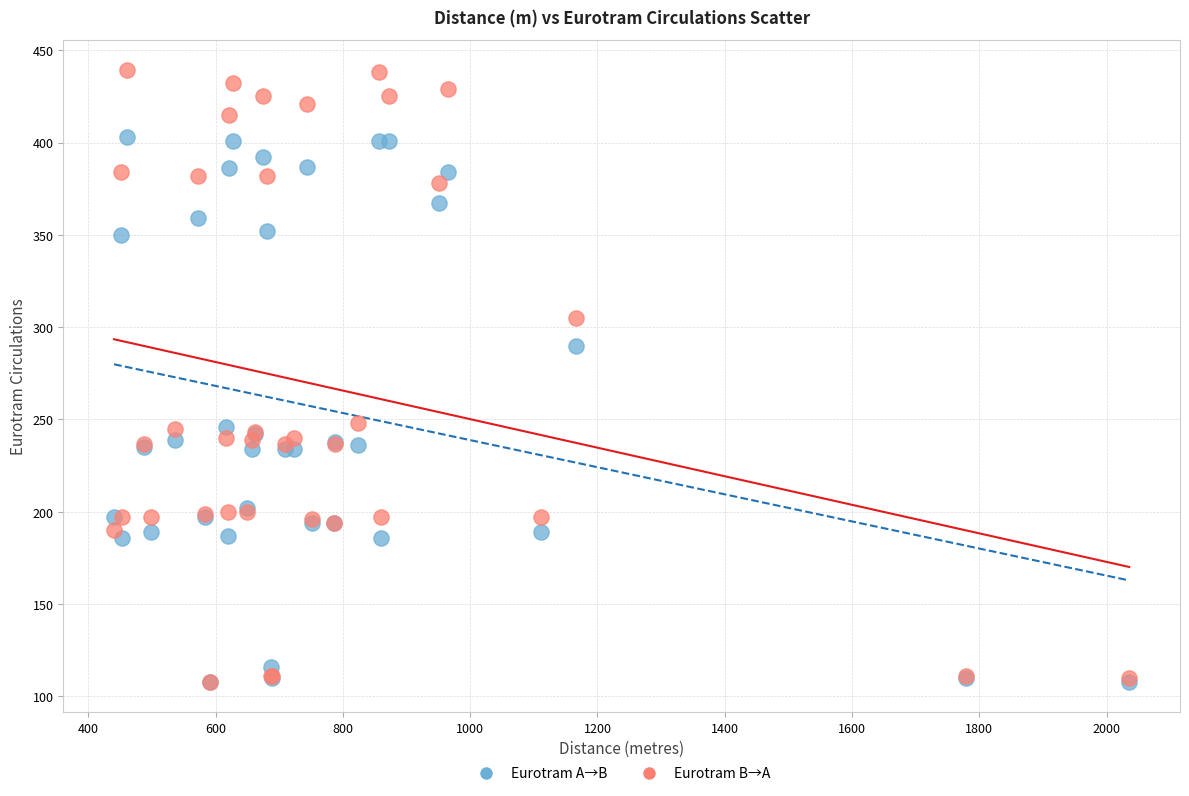

Across all series, what Y value is closest to 273?

290